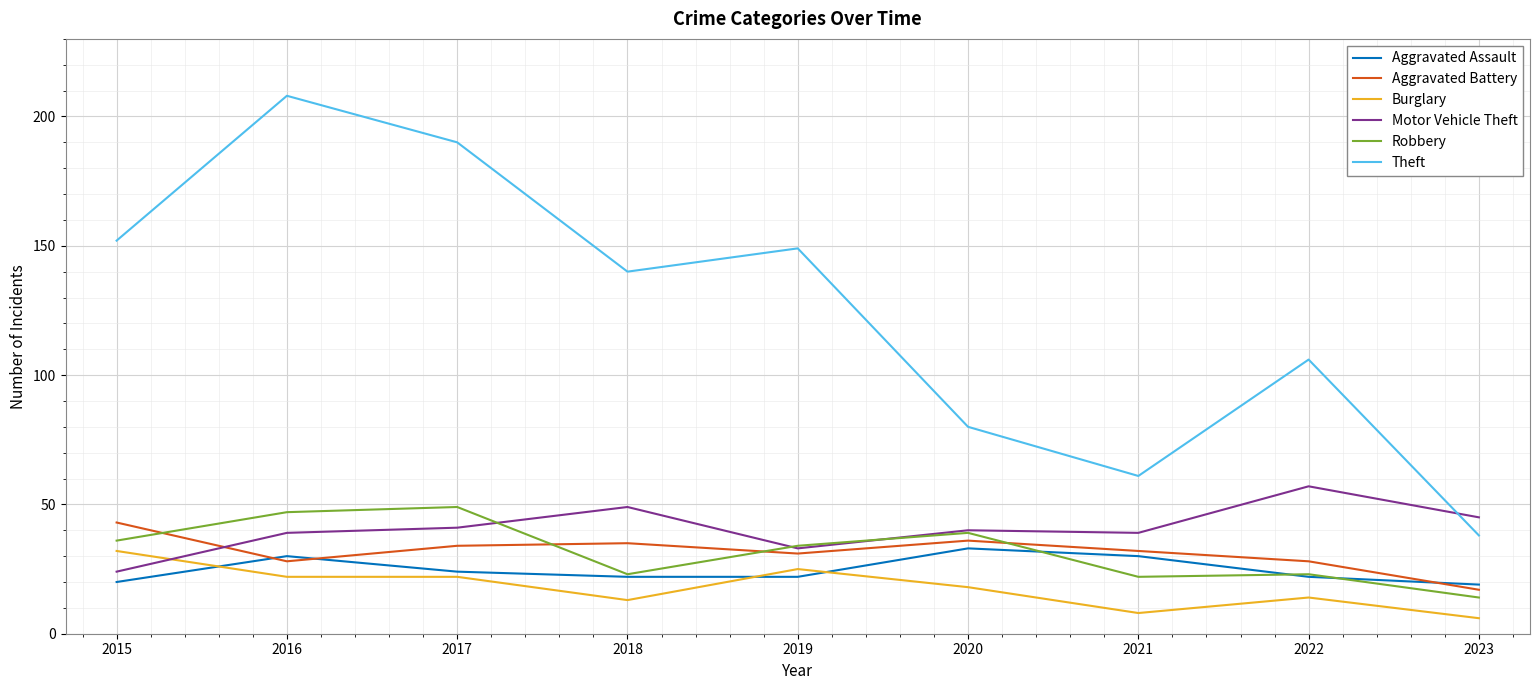

Is it true that Motor Vehicle Theft equals 6 at 2015?

False